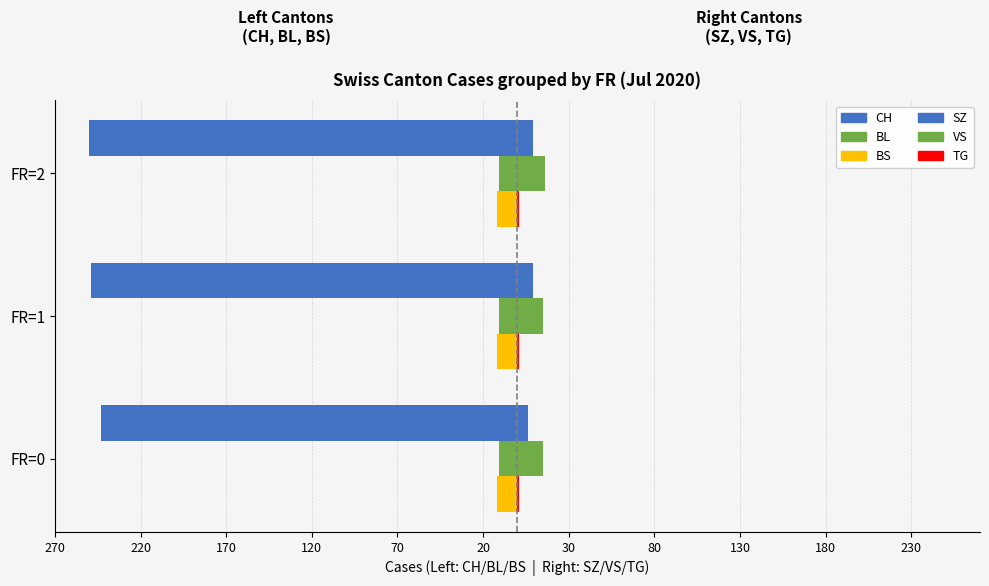

How many distinct data groups are displayed?

6